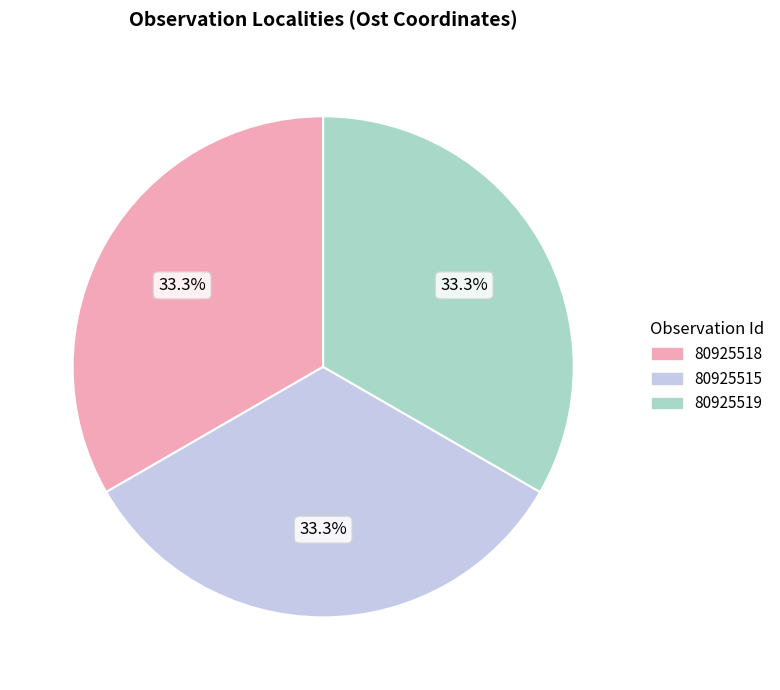

Does 80925518 represent more than half of the total?

No